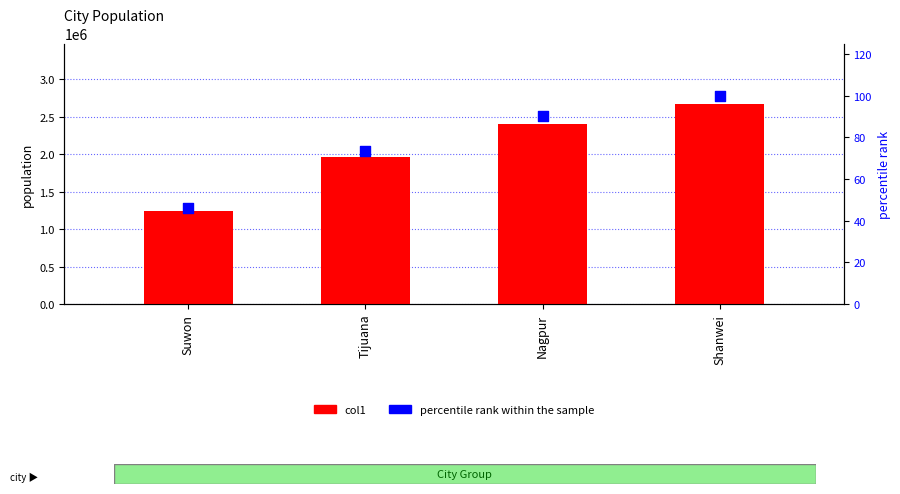

Which series contains the lowest Y value?

percentile rank within the sample